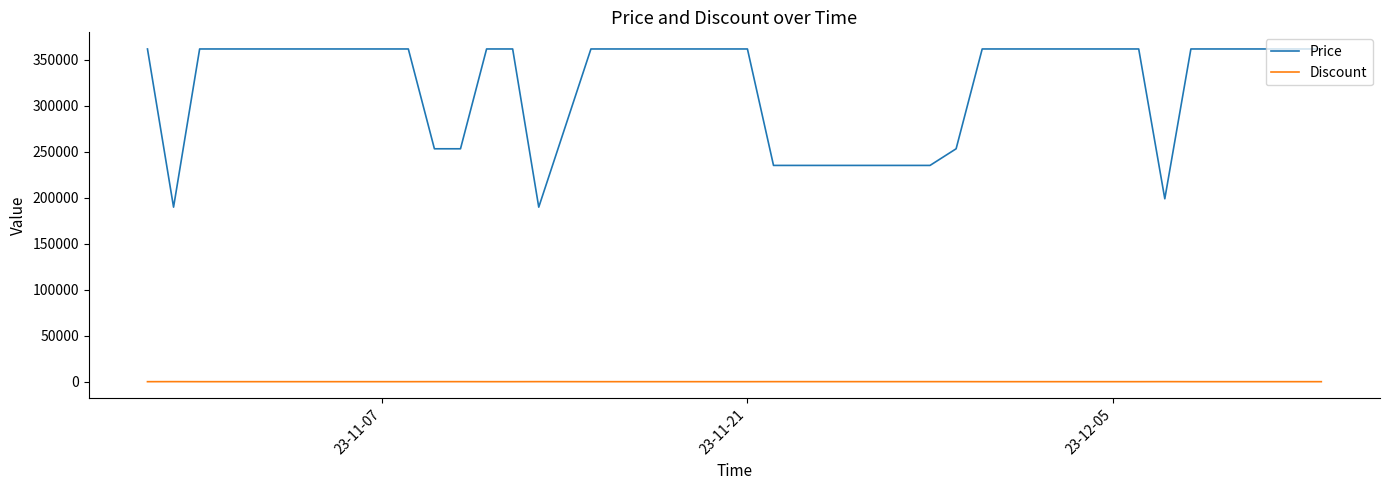

Which series has the largest total across all categories?

Price